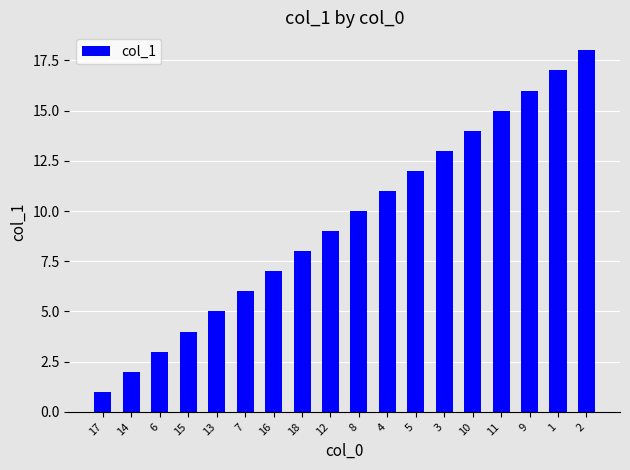

What is the label of the 17th bar from the right?

14